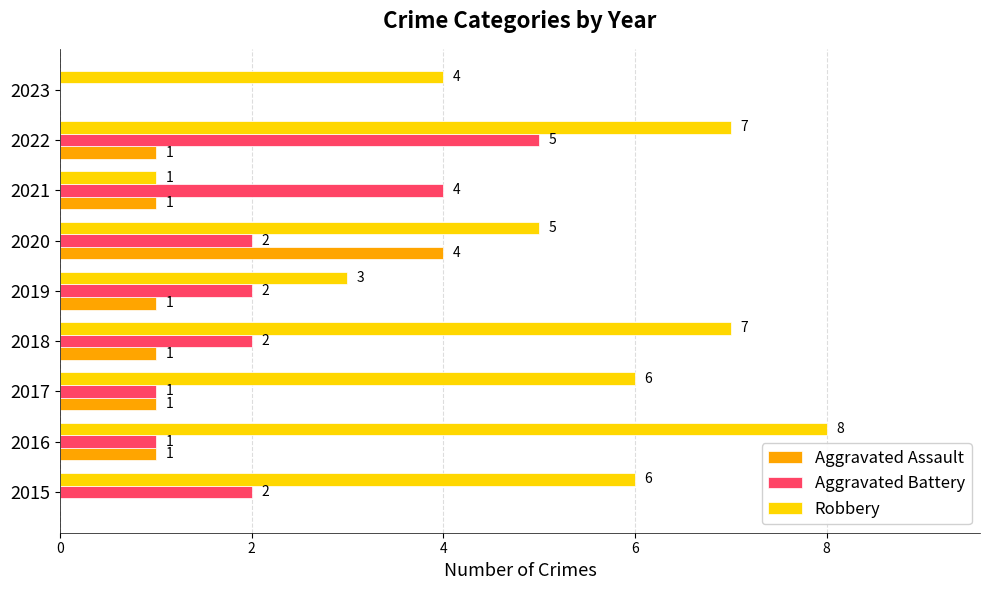

The Aggravated Battery series shows 2 at 2023. True or false?

False